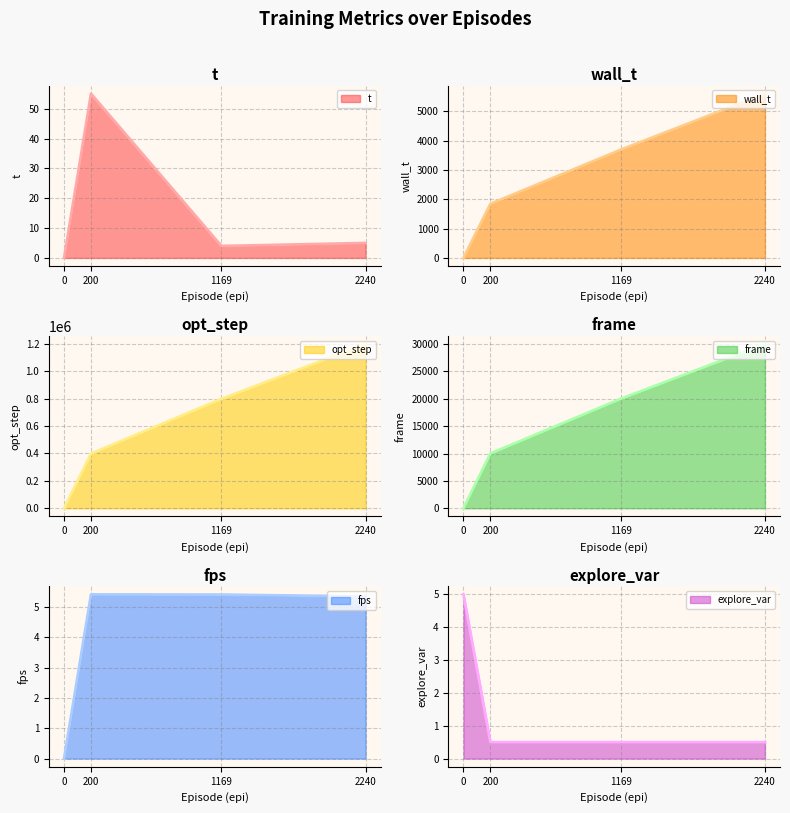

Is it true that frame line equals 53338.5 at 2240?

False